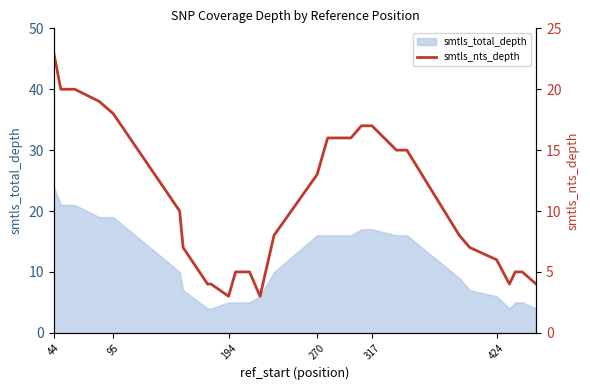

Count the number of values greater than 10.

14